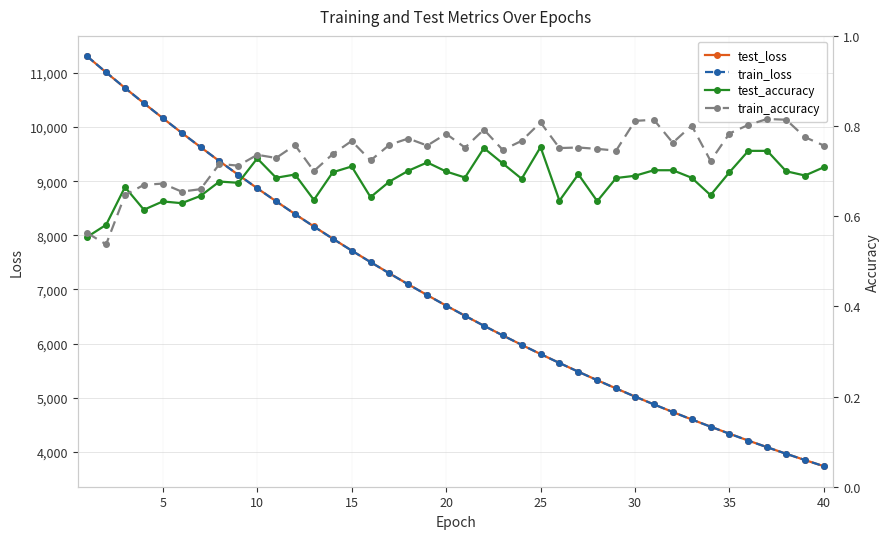

What is the lowest value of the train_loss series?

3733.5